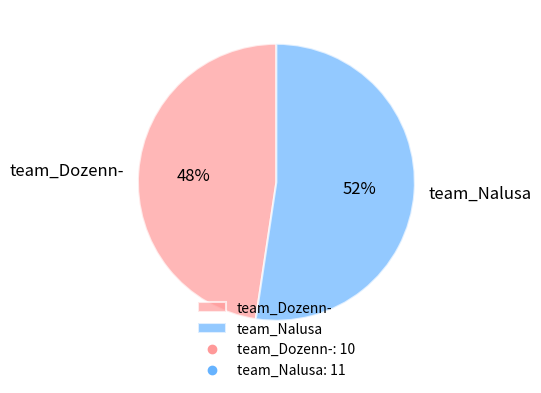

To the nearest percent, what is the combined percentage of team_Dozenn- and team_Nalusa?

100%